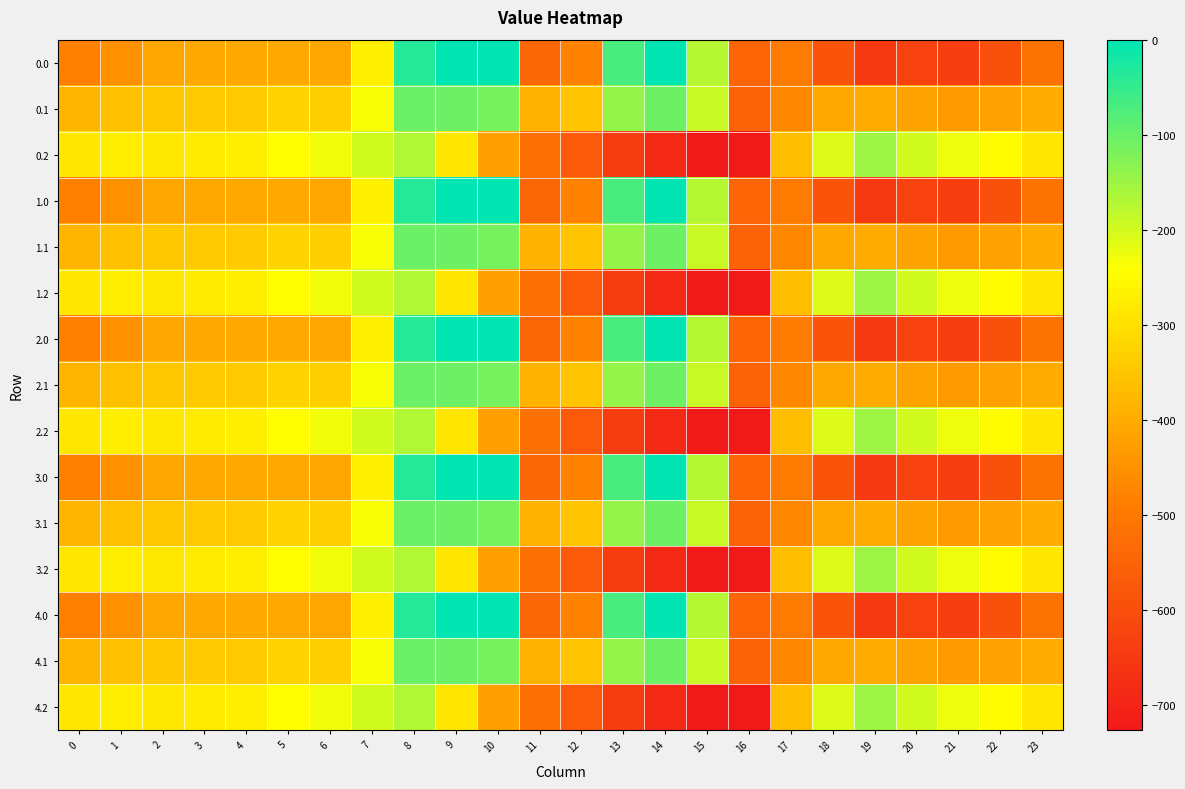

Reading right to left, transcribe all the data shown in this chart.

0.0: 23=-511.3	22=-592.3	21=-638.4	20=-629.9	19=-649.2	18=-586.7	17=-494.8	16=-545.4	15=-172.8	14=-0.3	13=-70.2	12=-477.2	11=-544.3	10=0.0	9=0.0	8=-35.0	7=-270.7	6=-408.0	5=-403.8	4=-404.9	3=-404.4	2=-410.3	1=-449.5	0=-482.0
0.1: 23=-399.4	22=-419.9	21=-432.4	20=-414.5	19=-400.2	18=-405.4	17=-466.6	16=-547.3	15=-190.4	14=-105.5	13=-141.2	12=-350.8	11=-384.7	10=-114.0	9=-104.8	8=-102.3	7=-234.9	6=-332.2	5=-325.7	4=-339.6	3=-342.7	2=-347.9	1=-361.1	0=-384.6
0.2: 23=-287.5	22=-247.4	21=-226.4	20=-199.2	19=-151.0	18=-210.0	17=-362.4	16=-726.6	15=-725.8	14=-687.4	13=-640.4	12=-571.2	11=-520.6	10=-423.5	9=-288.5	8=-169.5	7=-199.0	6=-228.8	5=-245.0	4=-274.4	3=-281.0	2=-285.5	1=-272.7	0=-287.1
1.0: 23=-511.3	22=-592.3	21=-638.4	20=-629.9	19=-649.2	18=-586.7	17=-494.8	16=-545.4	15=-172.8	14=-0.3	13=-70.2	12=-477.2	11=-544.3	10=0.0	9=0.0	8=-35.0	7=-270.7	6=-408.0	5=-403.8	4=-404.9	3=-404.4	2=-410.3	1=-449.5	0=-482.0
1.1: 23=-399.4	22=-419.9	21=-432.4	20=-414.5	19=-400.2	18=-405.4	17=-466.6	16=-547.3	15=-190.4	14=-105.5	13=-141.2	12=-350.8	11=-384.7	10=-114.0	9=-104.8	8=-102.3	7=-234.9	6=-332.2	5=-325.7	4=-339.6	3=-342.7	2=-347.9	1=-361.1	0=-384.6
1.2: 23=-287.5	22=-247.4	21=-226.4	20=-199.2	19=-151.0	18=-210.0	17=-362.4	16=-726.6	15=-725.8	14=-687.4	13=-640.4	12=-571.2	11=-520.6	10=-423.5	9=-288.5	8=-169.5	7=-199.0	6=-228.8	5=-245.0	4=-274.4	3=-281.0	2=-285.5	1=-272.7	0=-287.1
2.0: 23=-511.3	22=-592.3	21=-638.4	20=-629.9	19=-649.2	18=-586.7	17=-494.8	16=-545.4	15=-172.8	14=-0.3	13=-70.2	12=-477.2	11=-544.3	10=0.0	9=0.0	8=-35.0	7=-270.7	6=-408.0	5=-403.8	4=-404.9	3=-404.4	2=-410.3	1=-449.5	0=-482.0
2.1: 23=-399.4	22=-419.9	21=-432.4	20=-414.5	19=-400.2	18=-405.4	17=-466.6	16=-547.3	15=-190.4	14=-105.5	13=-141.2	12=-350.8	11=-384.7	10=-114.0	9=-104.8	8=-102.3	7=-234.9	6=-332.2	5=-325.7	4=-339.6	3=-342.7	2=-347.9	1=-361.1	0=-384.6
2.2: 23=-287.5	22=-247.4	21=-226.4	20=-199.2	19=-151.0	18=-210.0	17=-362.4	16=-726.6	15=-725.8	14=-687.4	13=-640.4	12=-571.2	11=-520.6	10=-423.5	9=-288.5	8=-169.5	7=-199.0	6=-228.8	5=-245.0	4=-274.4	3=-281.0	2=-285.5	1=-272.7	0=-287.1
3.0: 23=-511.3	22=-592.3	21=-638.4	20=-629.9	19=-649.2	18=-586.7	17=-494.8	16=-545.4	15=-172.8	14=-0.3	13=-70.2	12=-477.2	11=-544.3	10=0.0	9=0.0	8=-35.0	7=-270.7	6=-408.0	5=-403.8	4=-404.9	3=-404.4	2=-410.3	1=-449.5	0=-482.0
3.1: 23=-399.4	22=-419.9	21=-432.4	20=-414.5	19=-400.2	18=-405.4	17=-466.6	16=-547.3	15=-190.4	14=-105.5	13=-141.2	12=-350.8	11=-384.7	10=-114.0	9=-104.8	8=-102.3	7=-234.9	6=-332.2	5=-325.7	4=-339.6	3=-342.7	2=-347.9	1=-361.1	0=-384.6
3.2: 23=-287.5	22=-247.4	21=-226.4	20=-199.2	19=-151.0	18=-210.0	17=-362.4	16=-726.6	15=-725.8	14=-687.4	13=-640.4	12=-571.2	11=-520.6	10=-423.5	9=-288.5	8=-169.5	7=-199.0	6=-228.8	5=-245.0	4=-274.4	3=-281.0	2=-285.5	1=-272.7	0=-287.1
4.0: 23=-511.3	22=-592.3	21=-638.4	20=-629.9	19=-649.2	18=-586.7	17=-494.8	16=-545.4	15=-172.8	14=-0.3	13=-70.2	12=-477.2	11=-544.3	10=0.0	9=0.0	8=-35.0	7=-270.7	6=-408.0	5=-403.8	4=-404.9	3=-404.4	2=-410.3	1=-449.5	0=-482.0
4.1: 23=-399.4	22=-419.9	21=-432.4	20=-414.5	19=-400.2	18=-405.4	17=-466.6	16=-547.3	15=-190.4	14=-105.5	13=-141.2	12=-350.8	11=-384.7	10=-114.0	9=-104.8	8=-102.3	7=-234.9	6=-332.2	5=-325.7	4=-339.6	3=-342.7	2=-347.9	1=-361.1	0=-384.6
4.2: 23=-287.5	22=-247.4	21=-226.4	20=-199.2	19=-151.0	18=-210.0	17=-362.4	16=-726.6	15=-725.8	14=-687.4	13=-640.4	12=-571.2	11=-520.6	10=-423.5	9=-288.5	8=-169.5	7=-199.0	6=-228.8	5=-245.0	4=-274.4	3=-281.0	2=-285.5	1=-272.7	0=-287.1